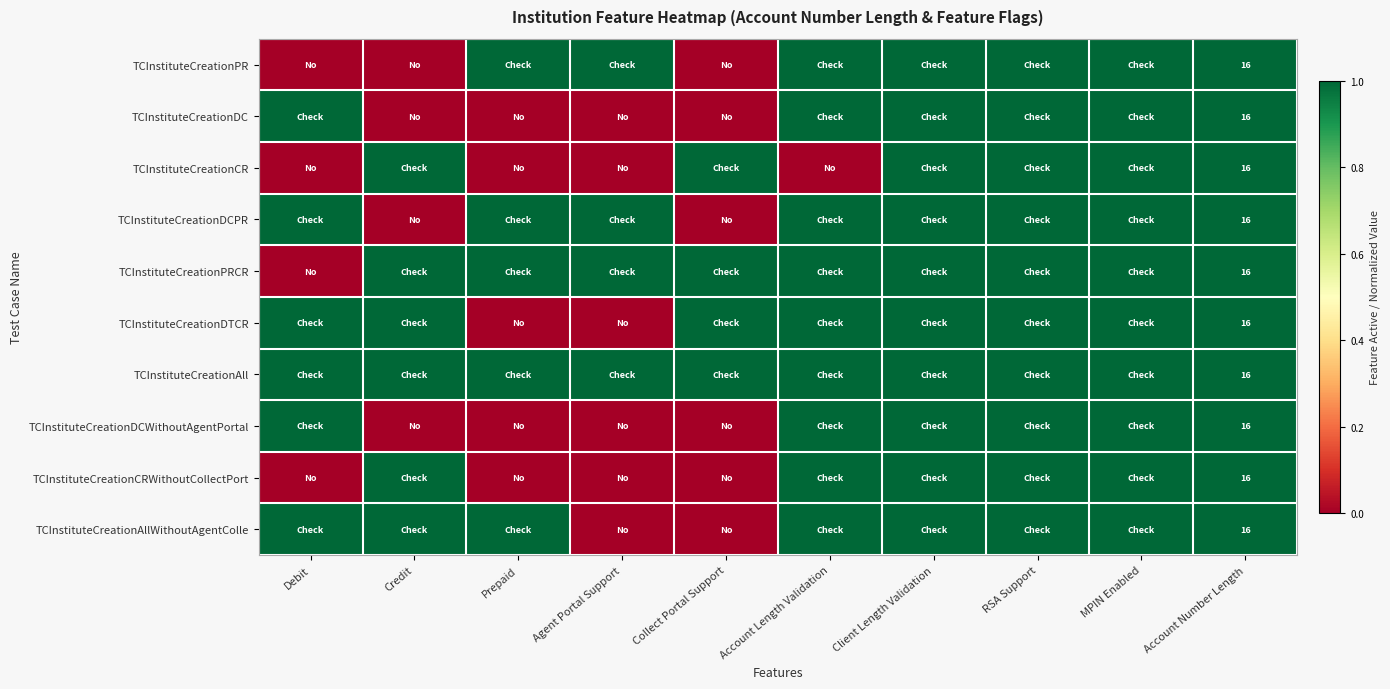

True or false: TCInstituteCreationAll has a value of 4 at Account Number Length.

False